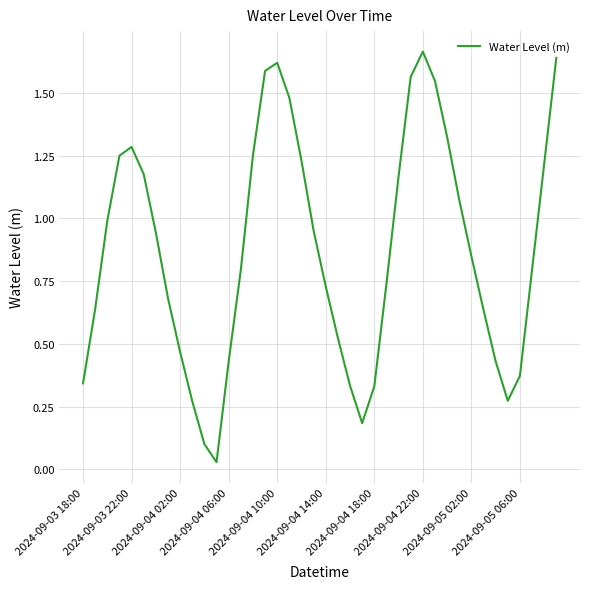

What is the sum of all values?

34.9